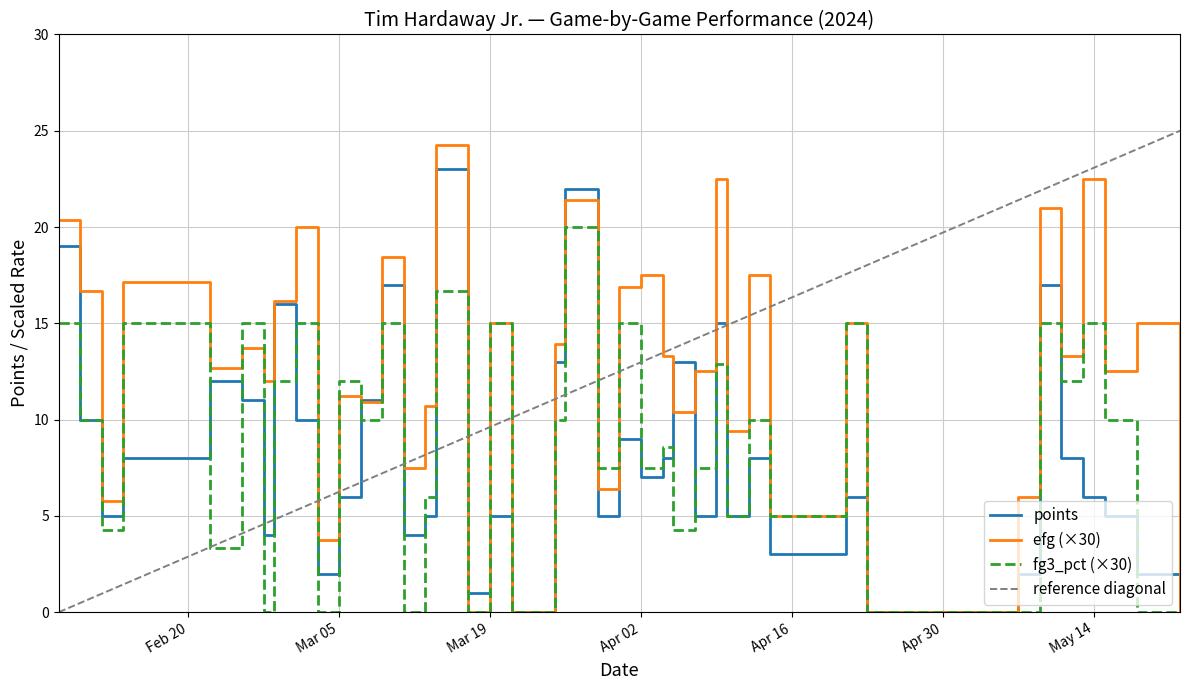

What is the maximum value for efg (×30)?

24.2